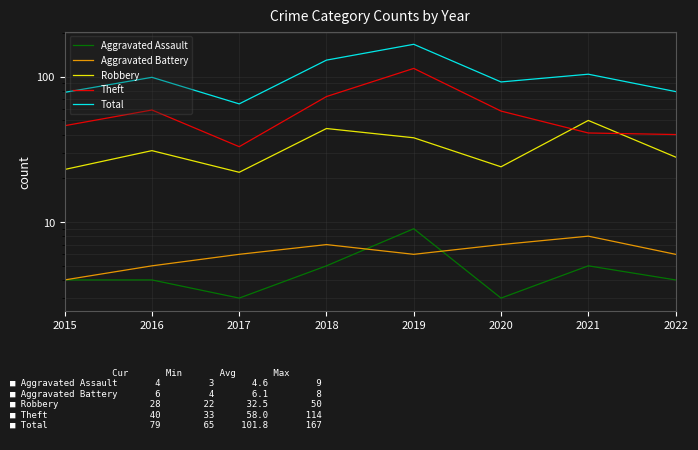

Does the chart have visible grid lines?

Yes